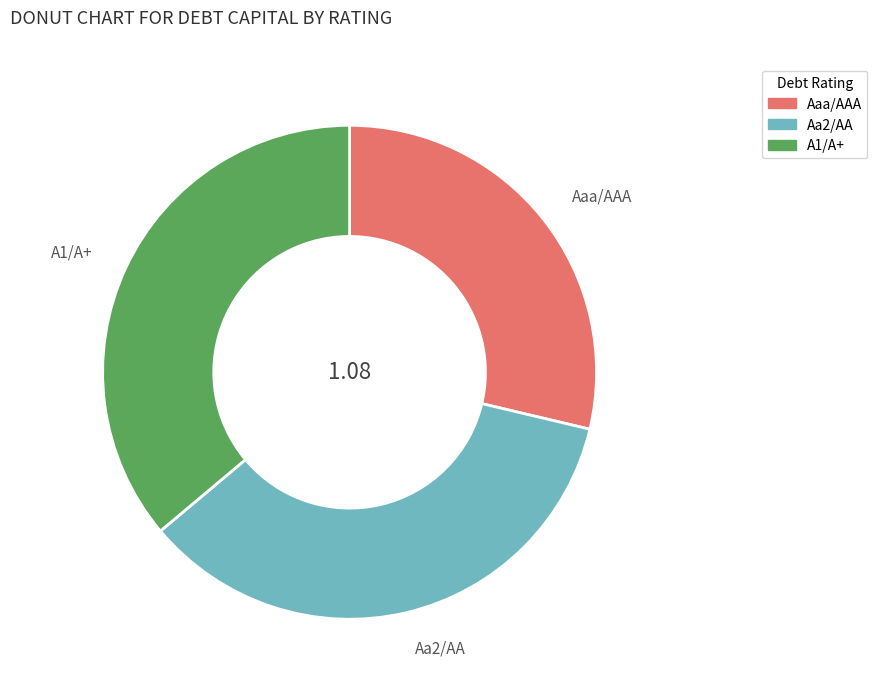

Between Aa2/AA and A1/A+, which is larger?

A1/A+